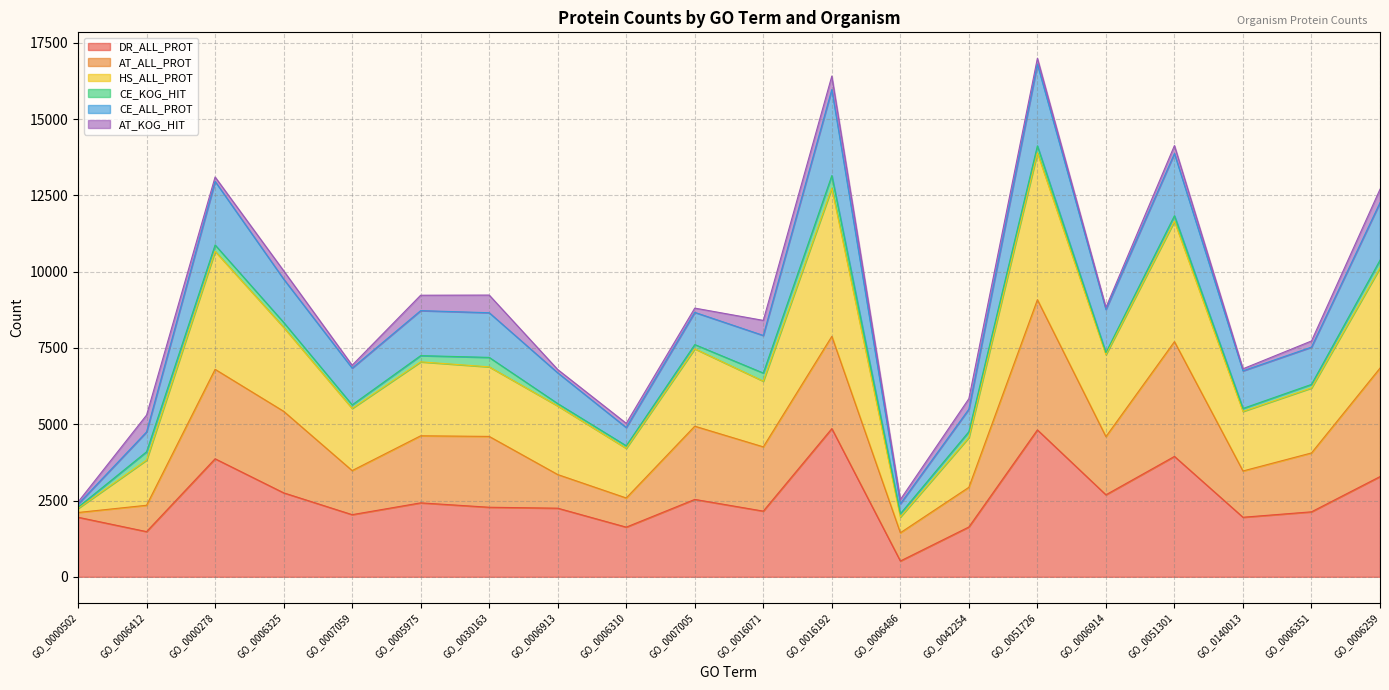

What is the minimum value for DR_ALL_PROT?

518